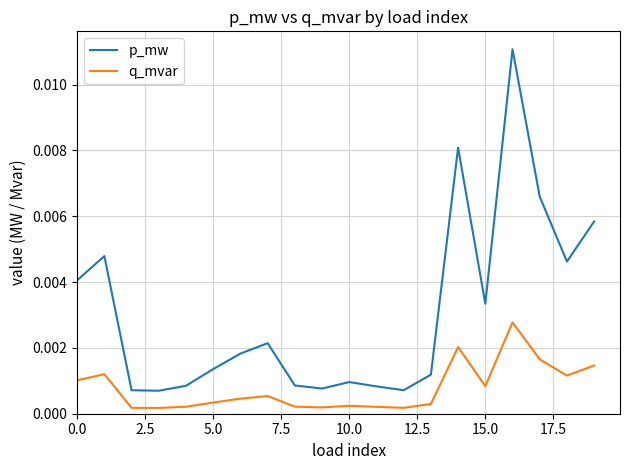

Which series has the widest spread of values?

p_mw